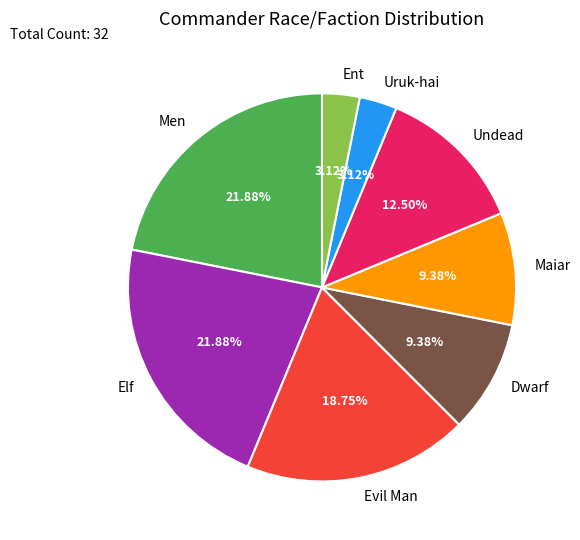

Count the number of slices in the pie.

8